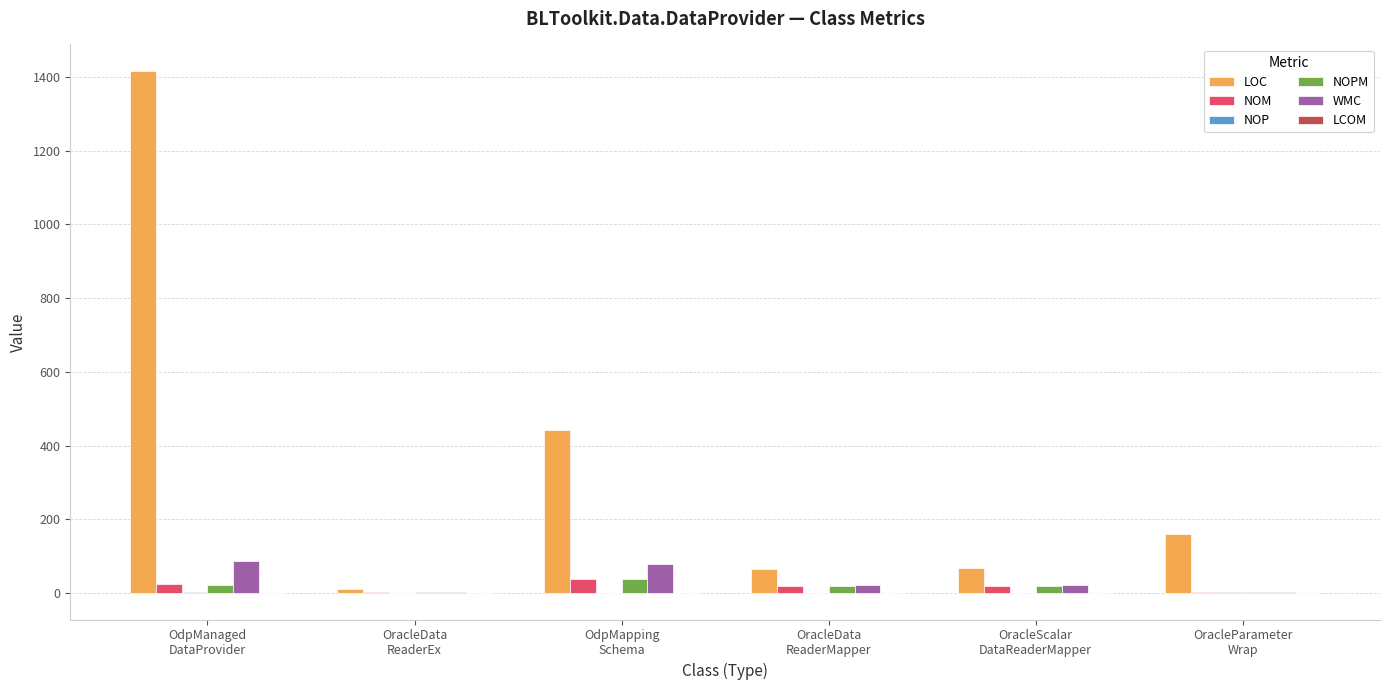

What is the total value across all series at OdpManaged
DataProvider?

1554.0